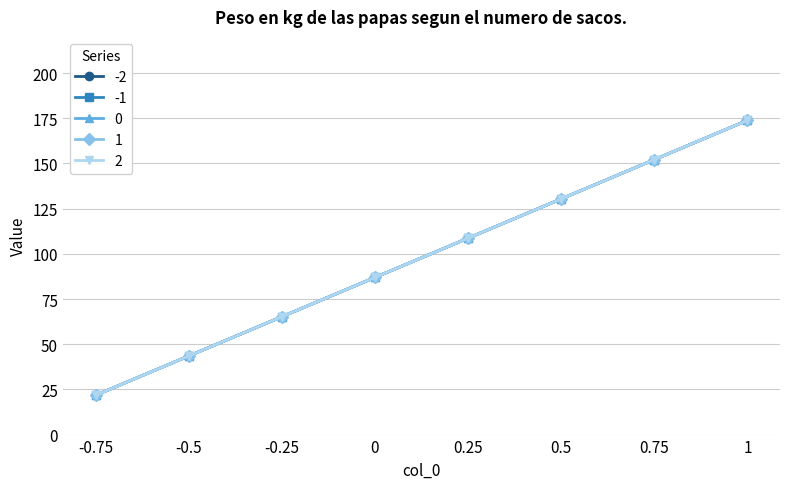

Does the chart have visible grid lines?

Yes